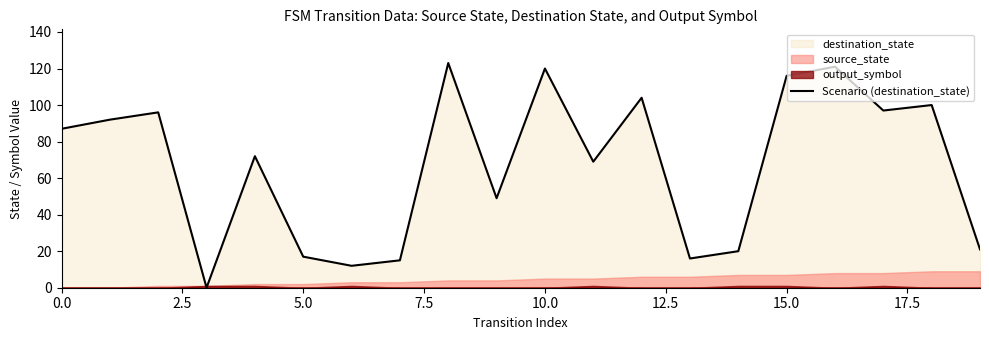

What is the average value?

67